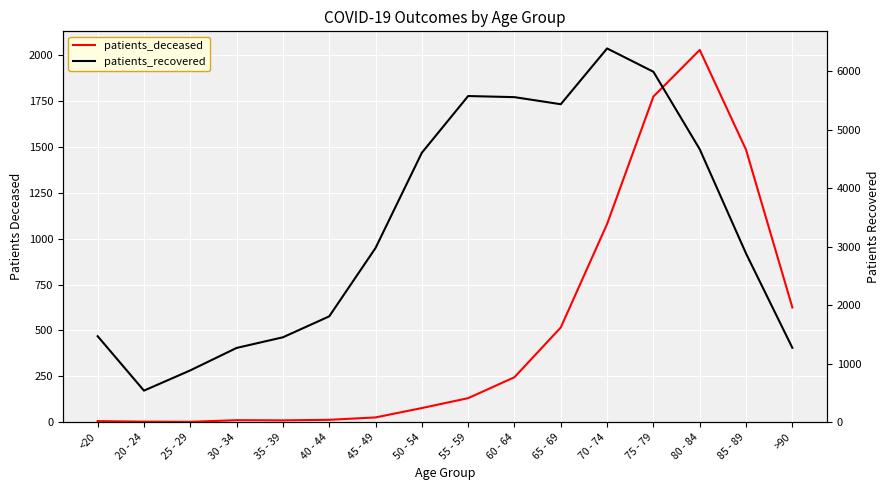

True or false: patients_deceased and patients_recovered intersect in this chart.

False